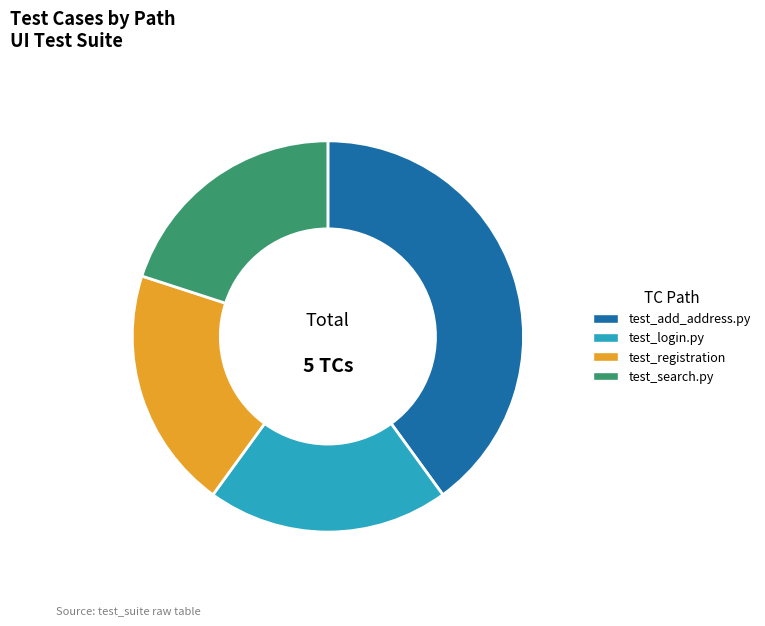

What is the largest slice in the pie chart?

test_add_address.py